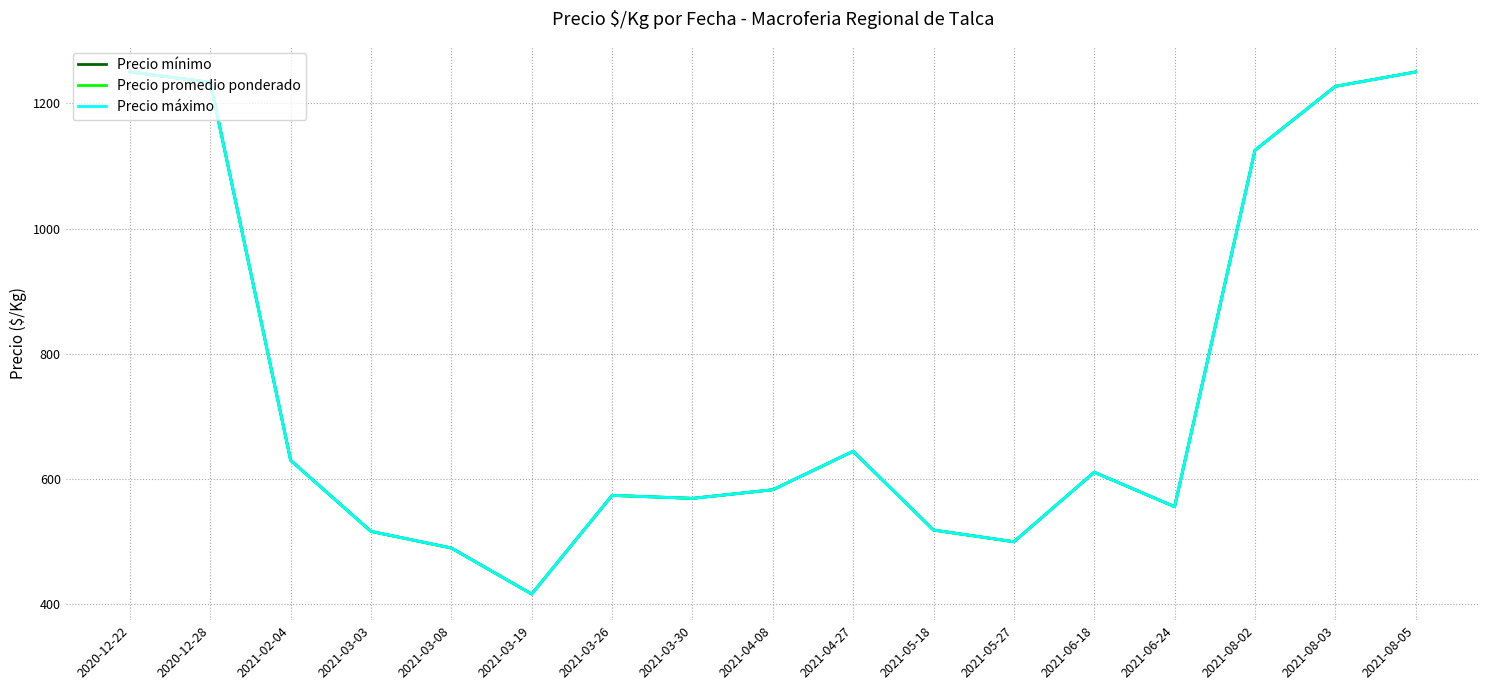

Does the chart display data point markers on the line(s)?

No